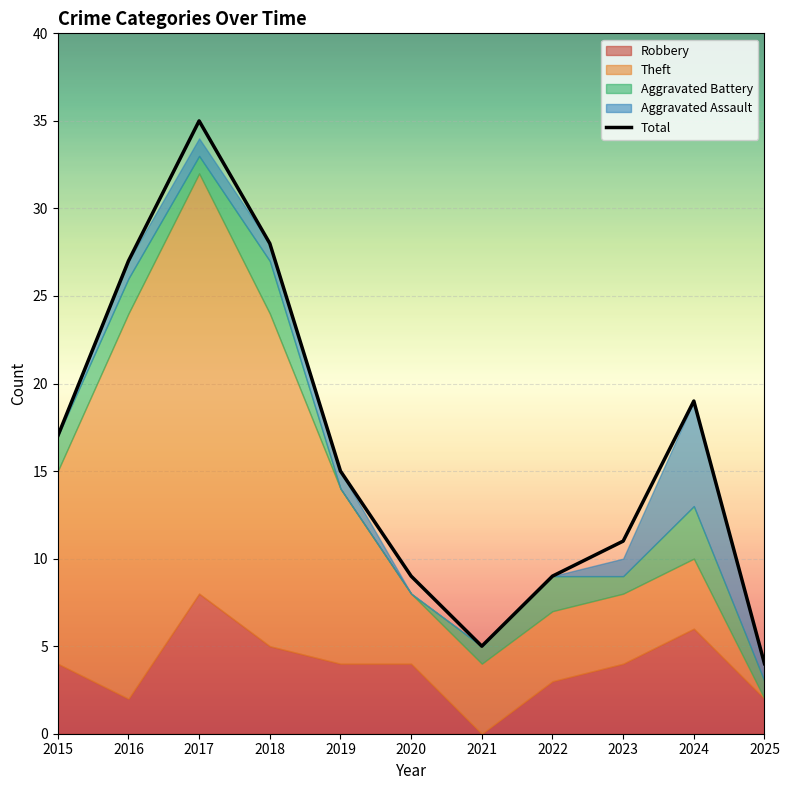

What is the sum of all values?

179